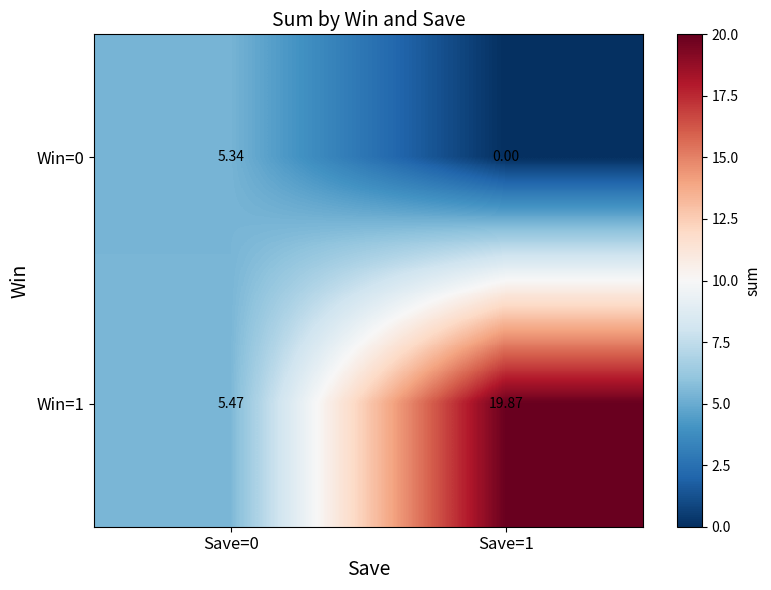

Is the value of Win=1 at Save=0 greater than the value of Win=0 at Save=1?

Yes